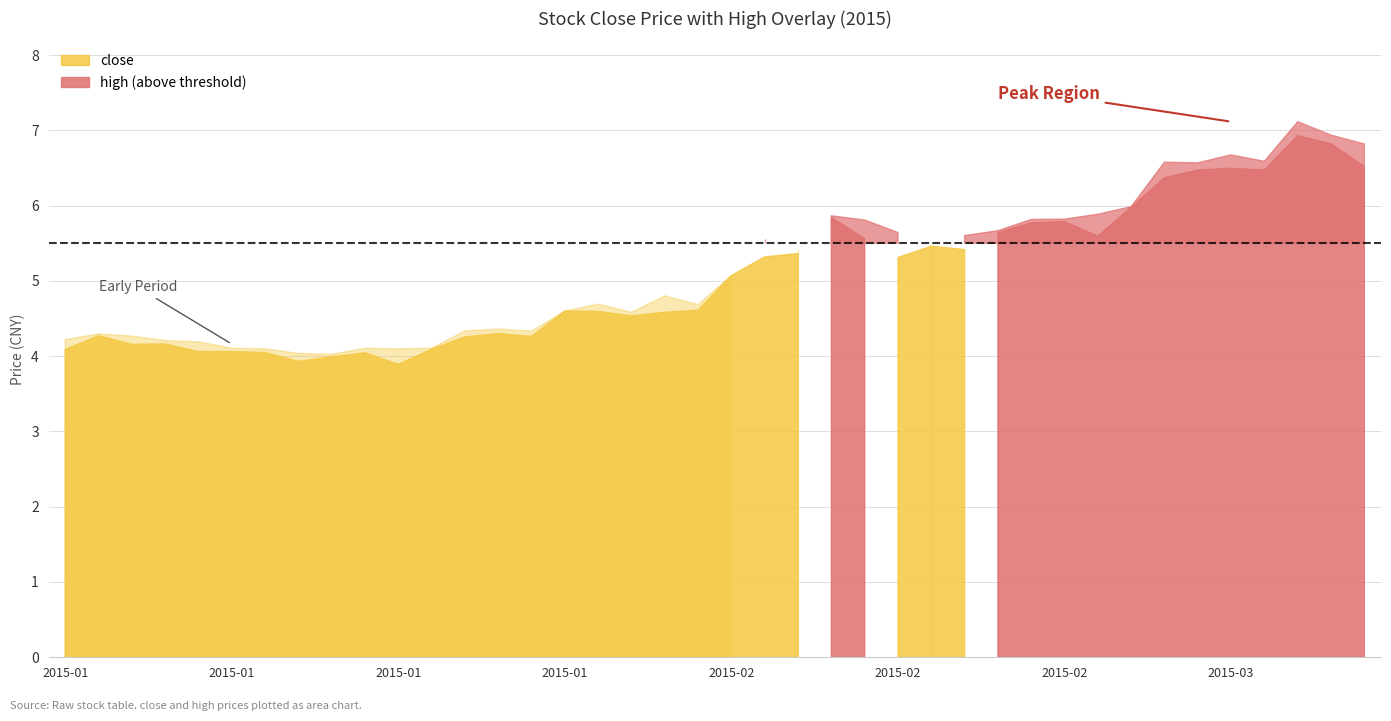

Rank the series at 2015-01-13 from lowest to highest value.

close, high